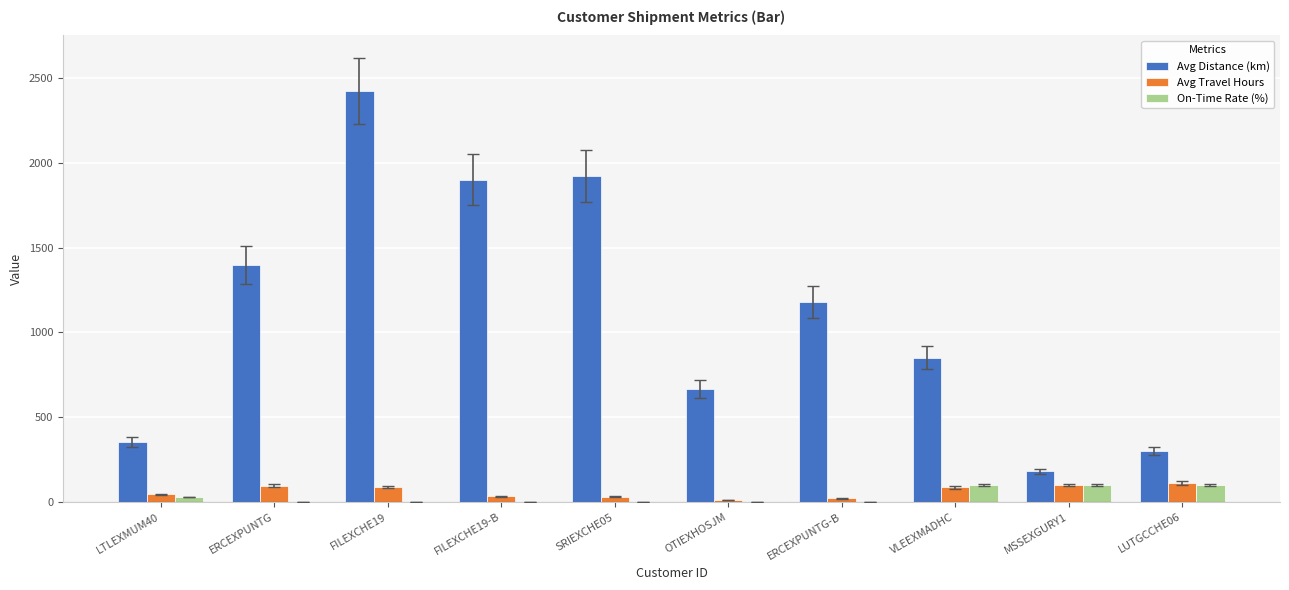

The On-Time Rate (%) series shows 0 at ERCEXPUNTG-B. True or false?

True